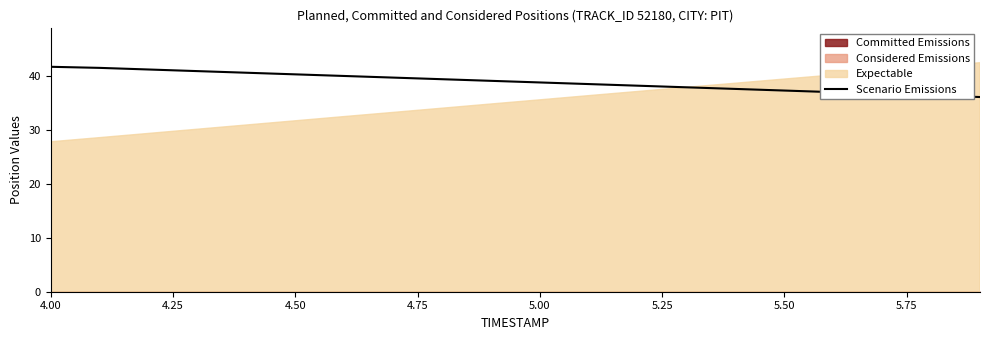

What is the sum of all values?

778.1